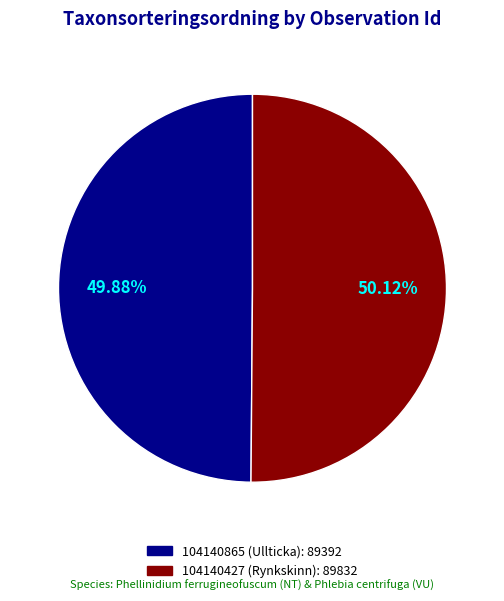

Is the sum of 104140865 (Ullticka) and 104140427 (Rynkskinn) greater than half?

Yes